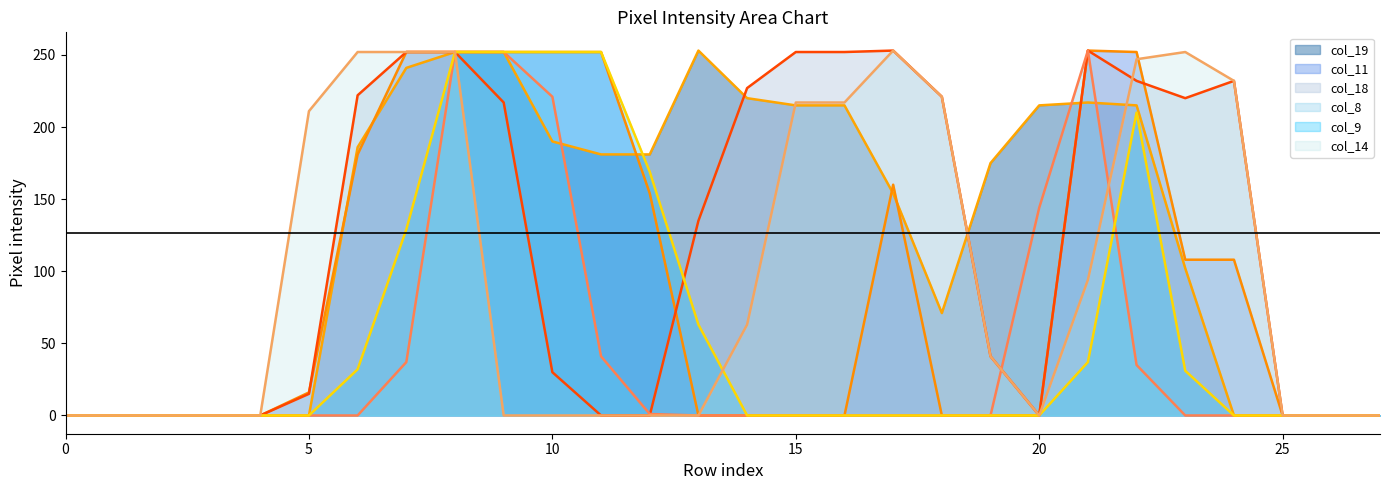

Rank the series at 15 from highest to lowest value.

col_19_line, col_11_line, col_18_line, col_8_line, col_9_line, col_14_line